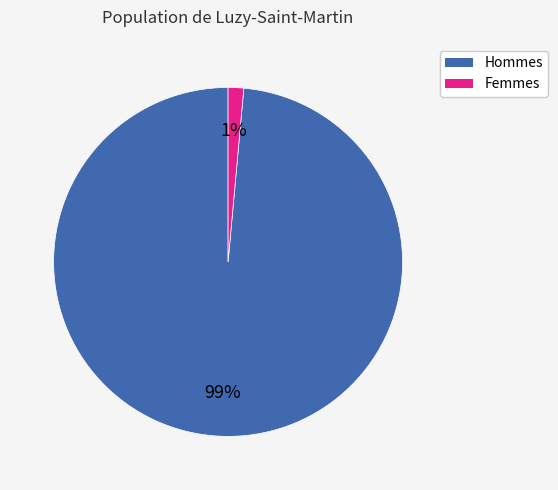

To the nearest percent, what is the average slice percentage?

50%